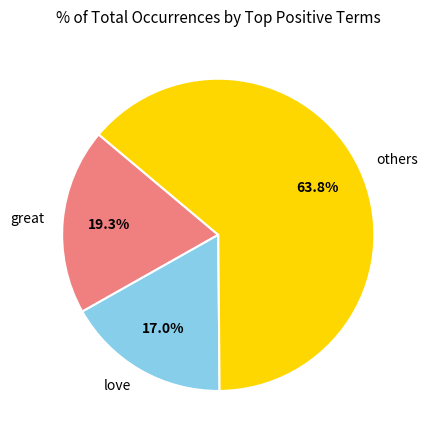

How much of the chart is everything except love?

83.0%